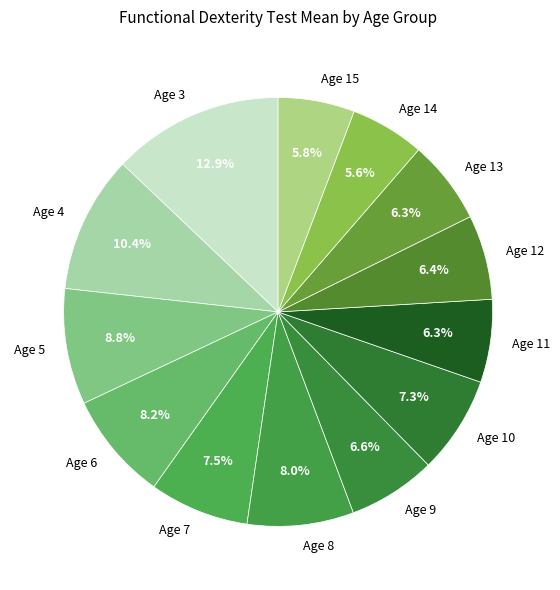

Which category has the biggest portion of the pie?

Age 3